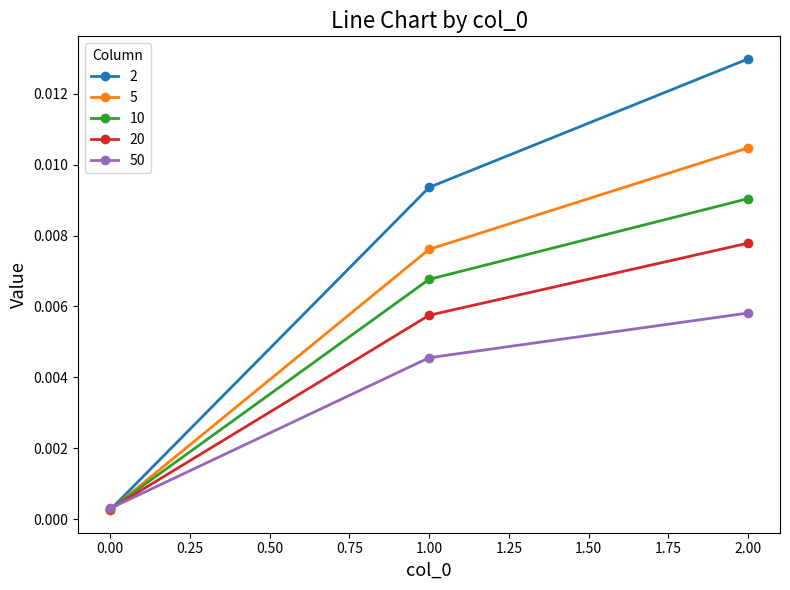

List the labels in order of 20 value, smallest first.

0.00, 1.00, 2.00